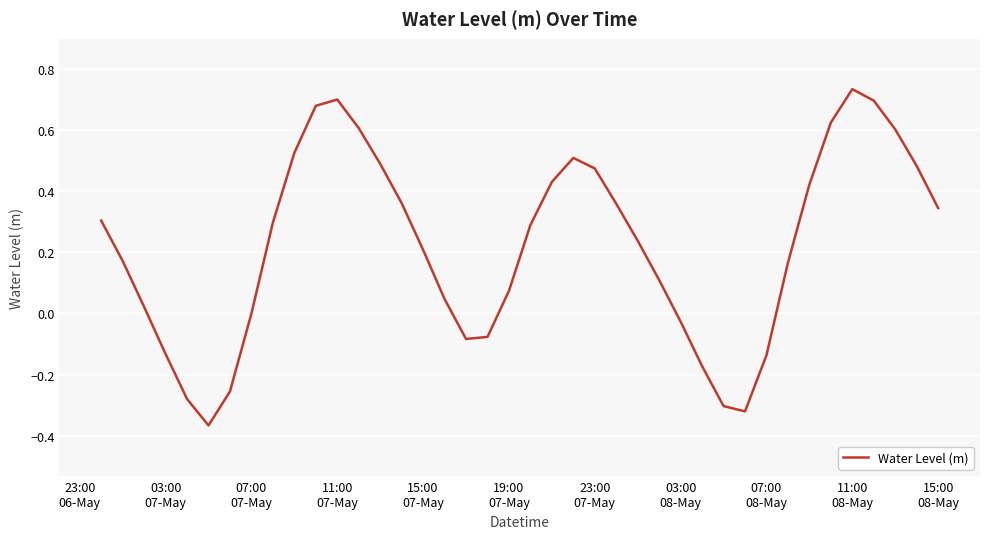

How many distinct data groups are displayed?

1